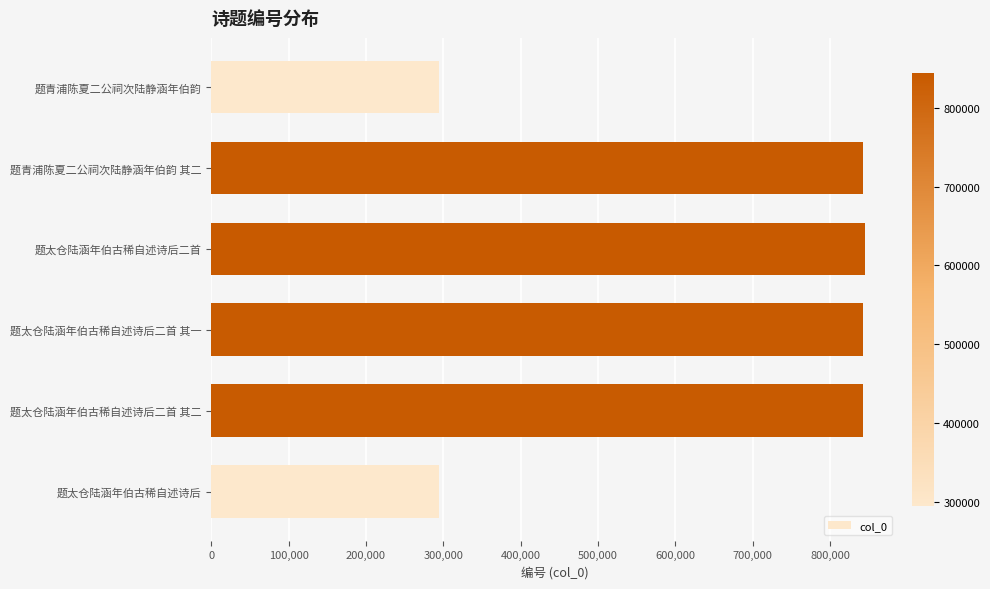

What is the smallest value displayed?

294456